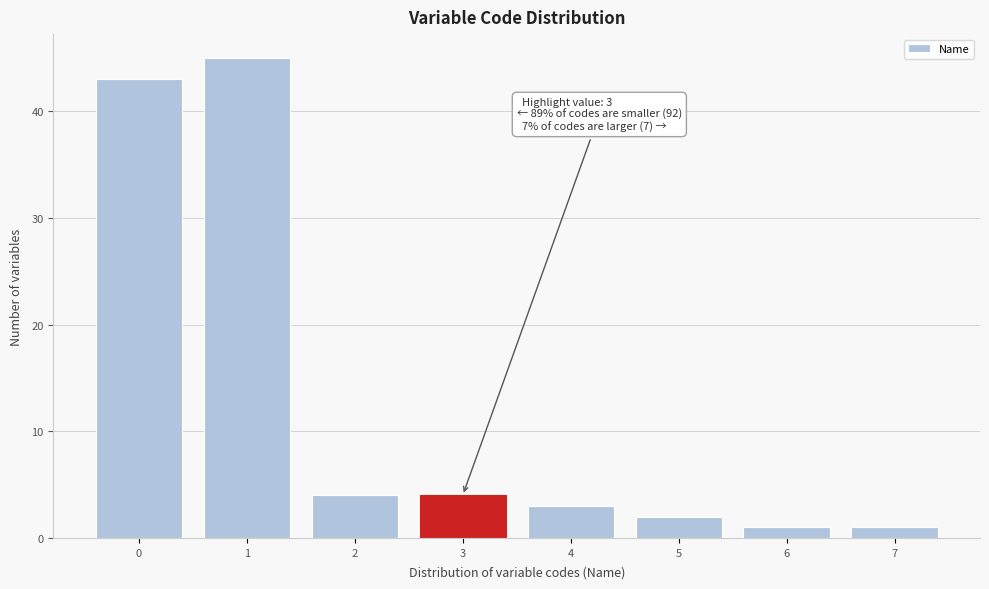

Over which range of the x-axis is the bar tallest?

0.5 to 1.5